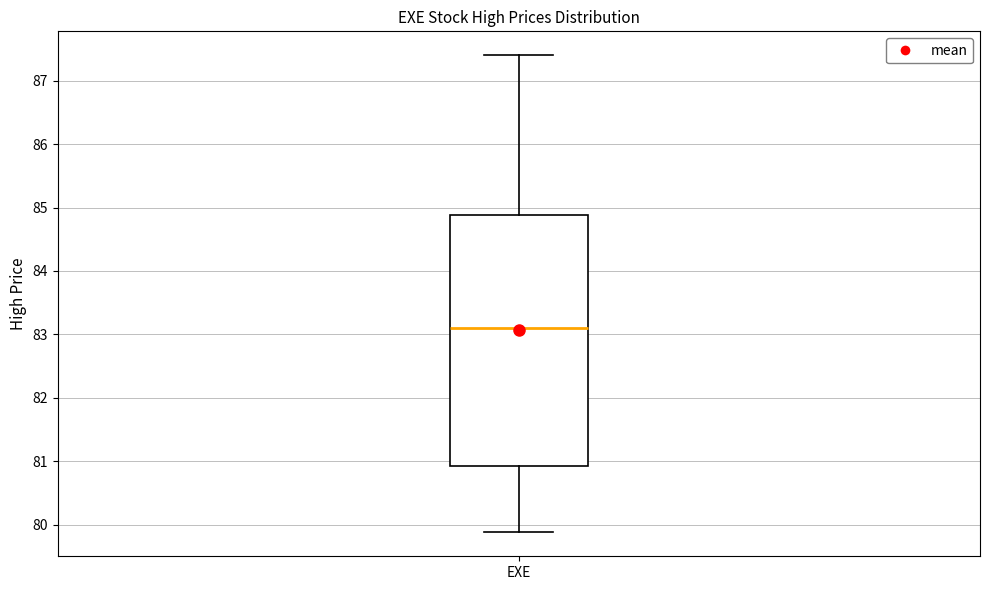

Where does the median line of the box for EXE sit on the y-axis? The values are not printed on the chart, so give them approximately, as read against the axis.

83.1